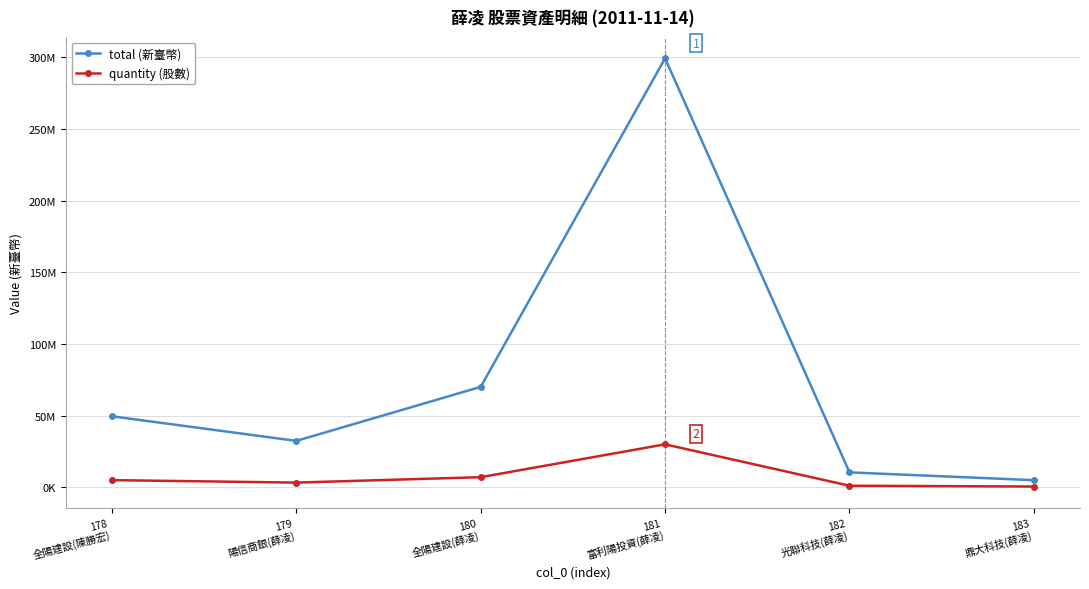

Reading right to left, what are all the values shown in this chart?

total (新臺幣): 4917280	10367280	299200000	70000000	32326550	49500000
quantity (股數): 491728	1036728	29920000	7000000	3232655	4950000